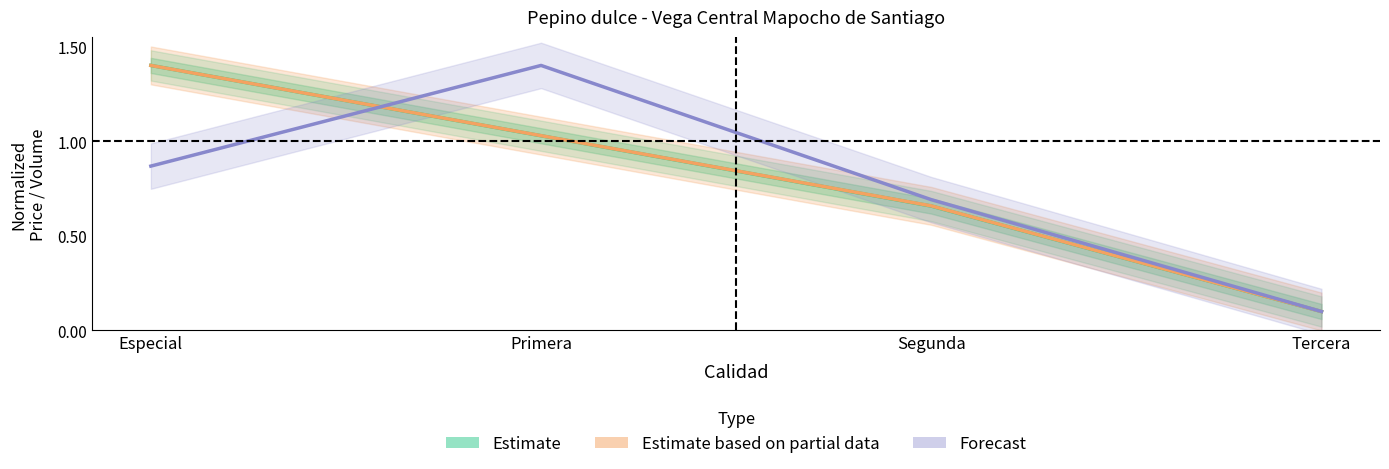

How many intersections are there between Estimate and Forecast?

1